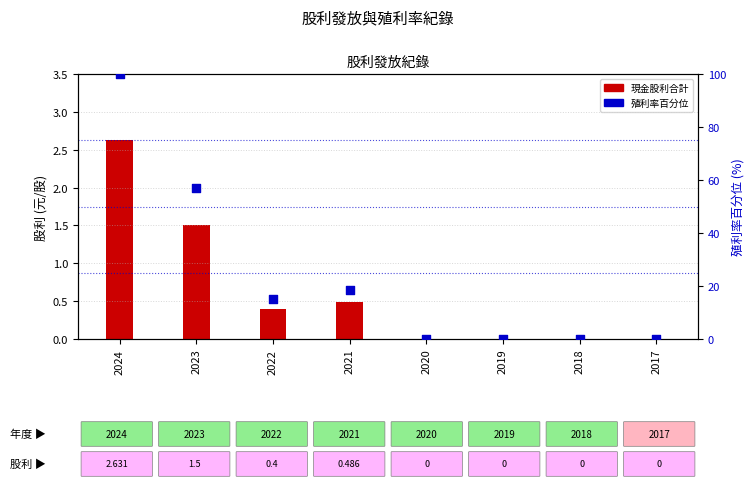

At which category is the sum across all series the highest?

2024